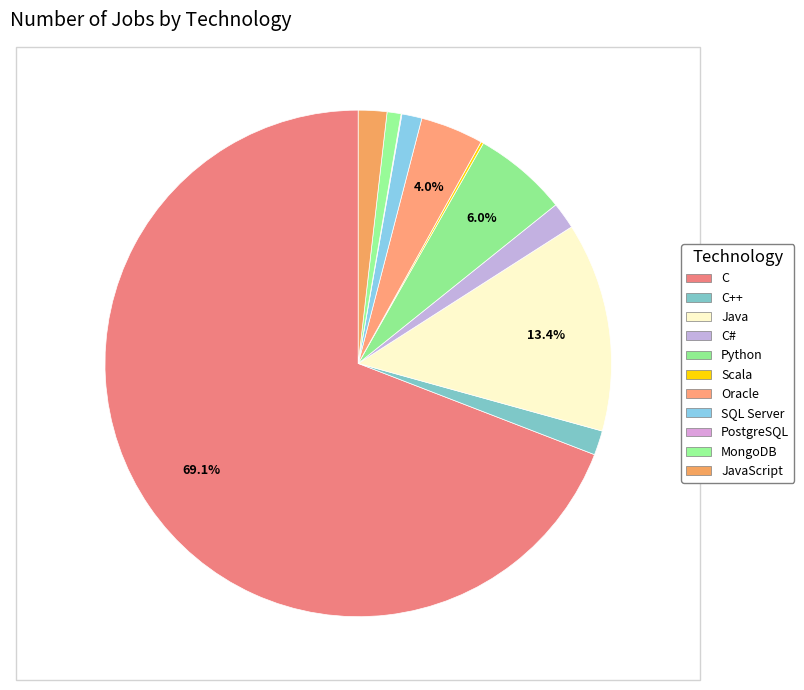

How many segments does this pie chart have?

11